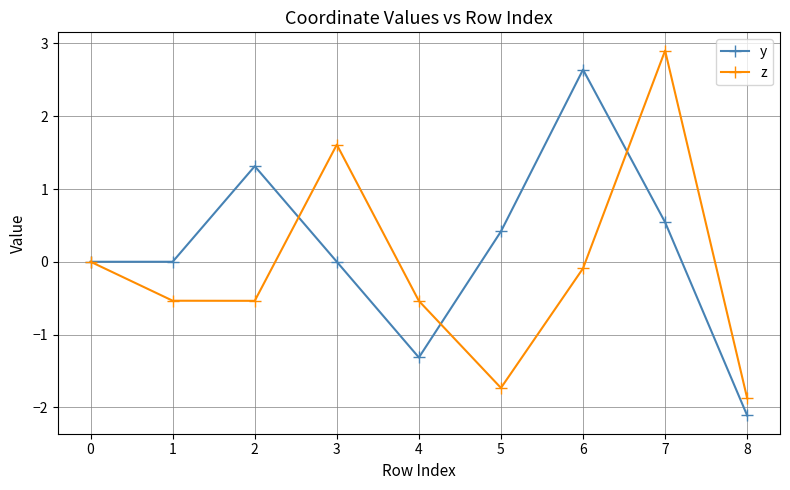

What is the difference between the maximum and minimum values in the z series?

4.8